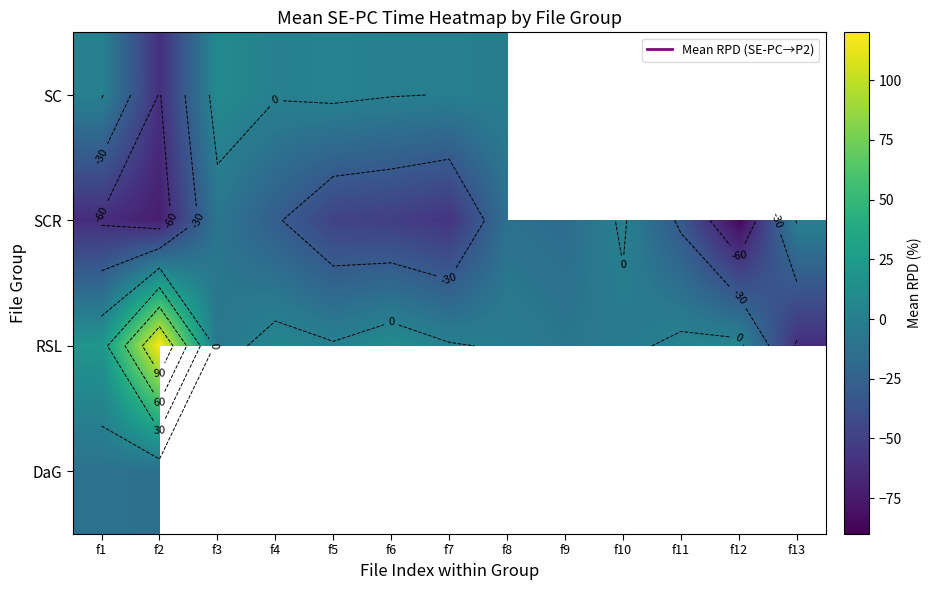

Rank the series by their maximum value, from lowest to highest.

DaG, SCR, SC, RSL